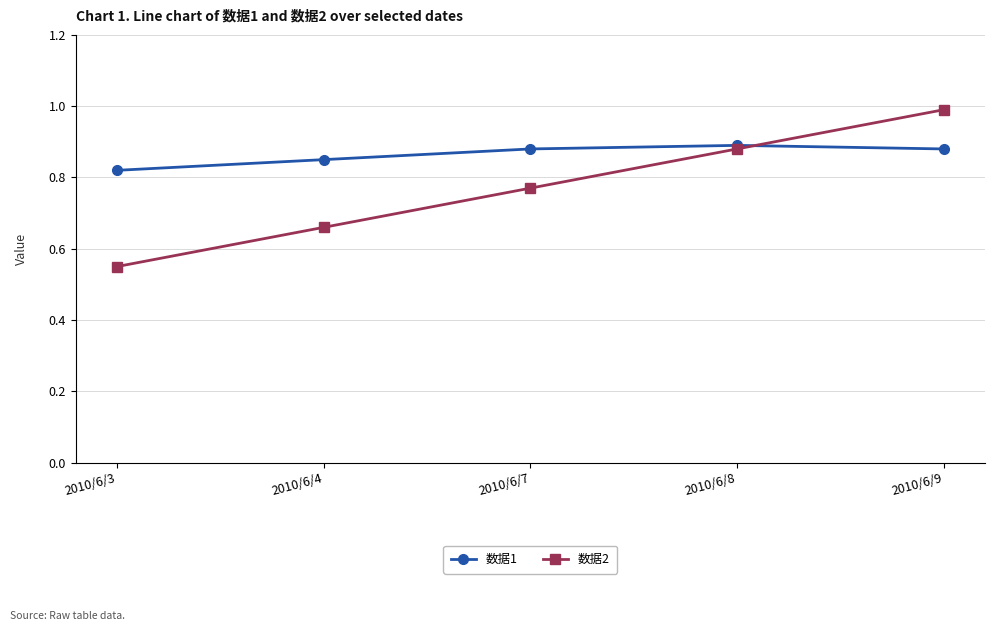

In 数据1, how many points are higher than both neighbors (excluding endpoints)?

1